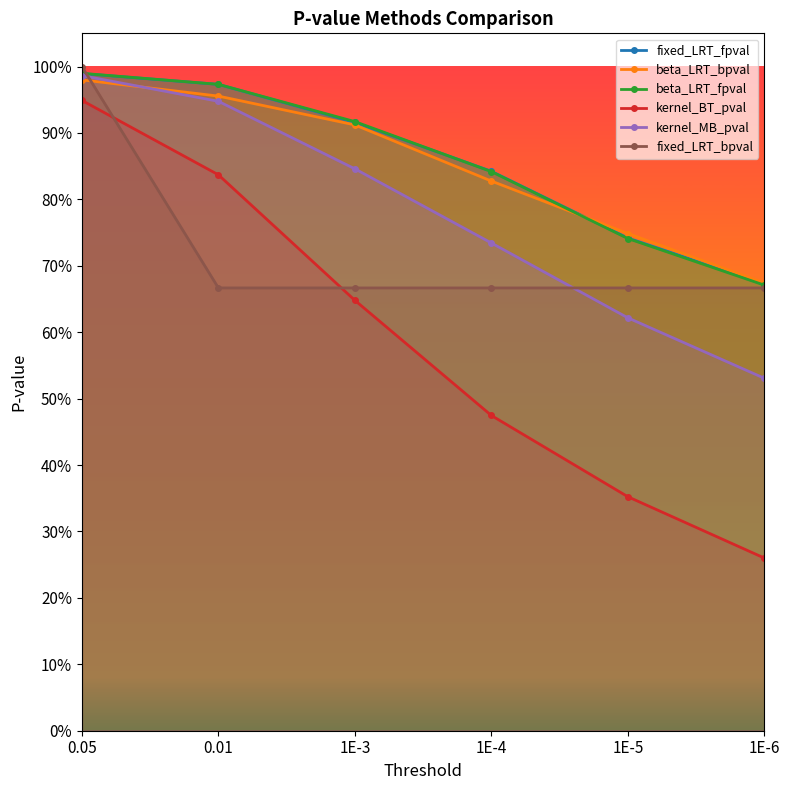

At which label is kernel_MB_pval closest to 0?

1E-6